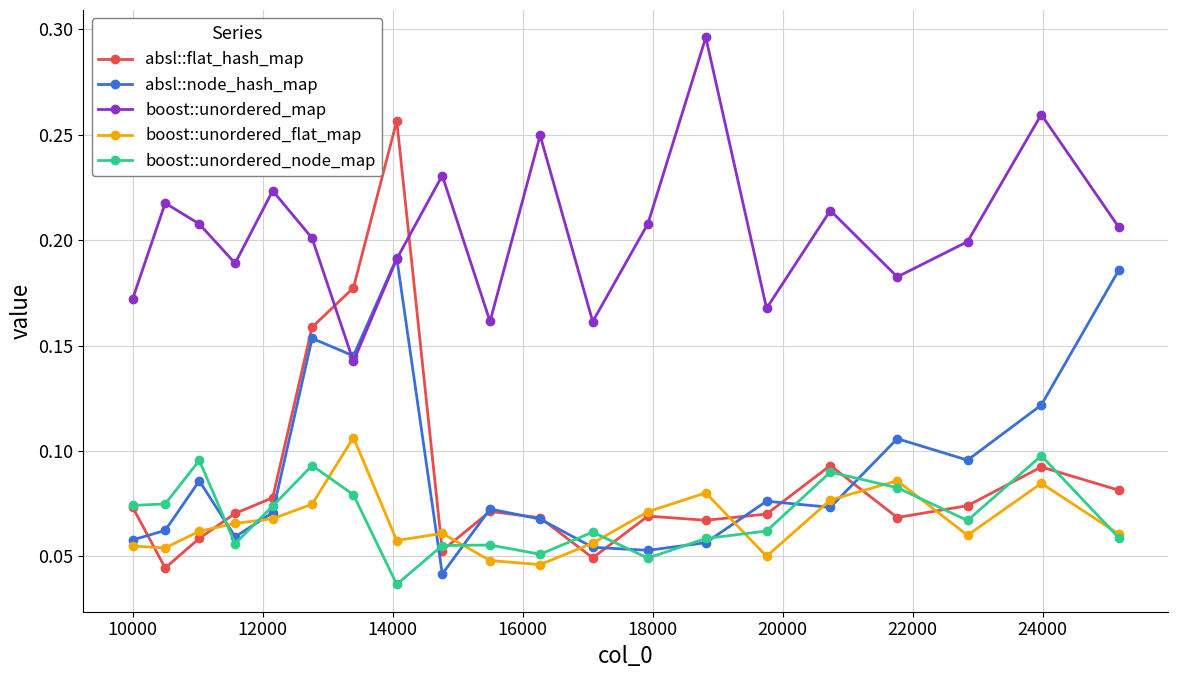

Which series has the largest range (max minus min)?

absl::flat_hash_map